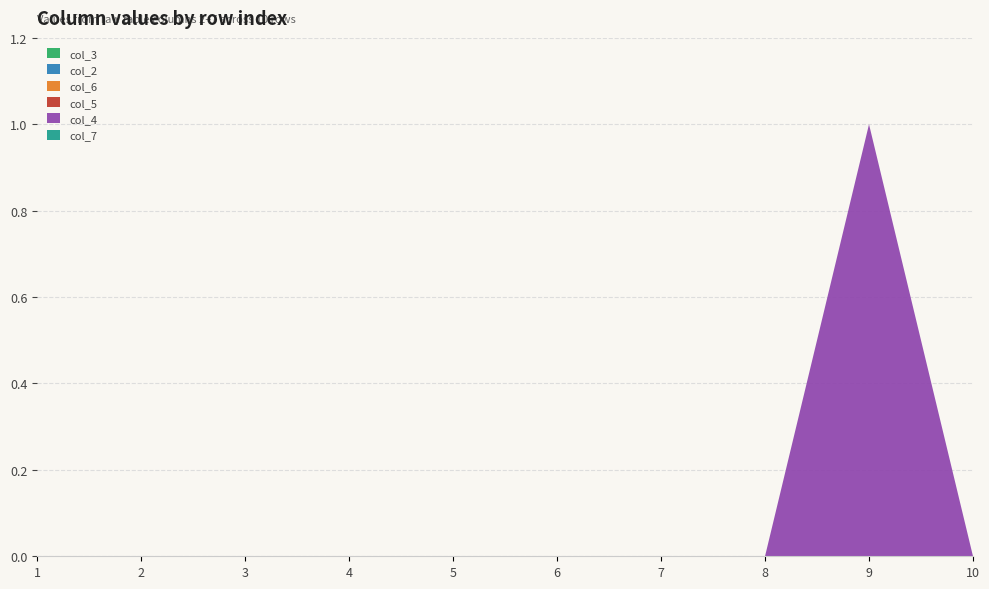

Reading left to right, transcribe all the data shown in this chart.

col_4: 0.0	0.0	0.0	0.0	0.0	0.0	0.0	0.0	1.0	0.0
col_5: 0.0	0.0	0.0	0.0	0.0	0.0	0.0	0.0	0.0	0.0
col_6: 0.0	0.0	0.0	0.0	0.0	0.0	0.0	0.0	0.0	0.0
col_2: 0.0	0.0	0.0	0.0	0.0	0.0	0.0	0.0	0.0	0.0
col_3: 0.0	0.0	0.0	0.0	0.0	0.0	0.0	0.0	0.0	0.0
col_7: 0.0	0.0	0.0	0.0	0.0	0.0	0.0	0.0	0.0	0.0